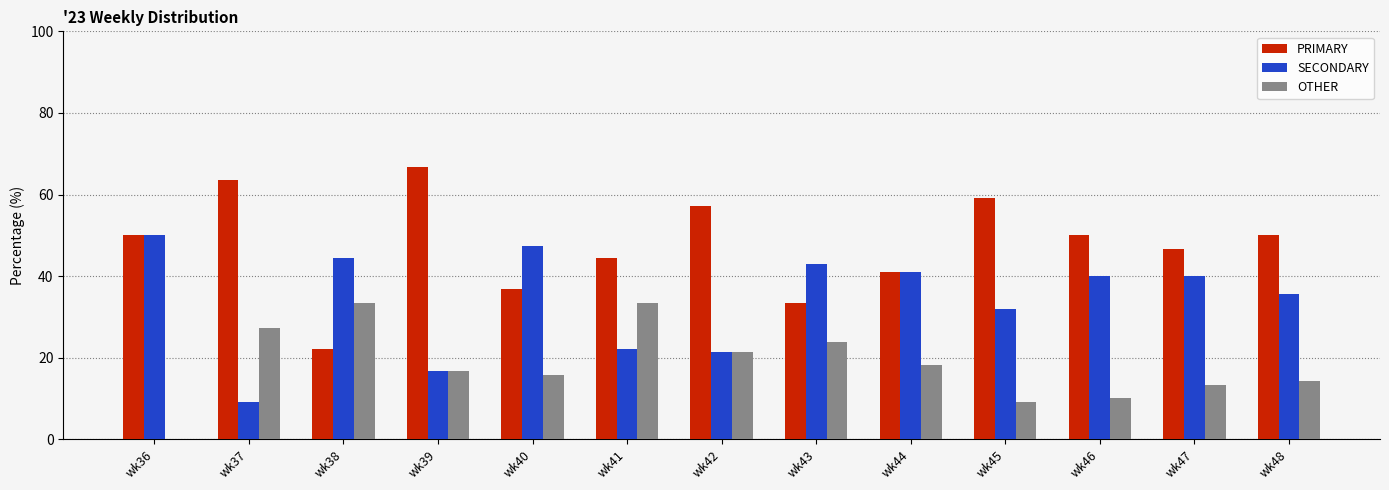

Reading left to right, list all the values displayed in this chart.

PRIMARY: wk36=50.0	wk37=63.6	wk38=22.2	wk39=66.7	wk40=36.8	wk41=44.4	wk42=57.1	wk43=33.3	wk44=40.9	wk45=59.1	wk46=50.0	wk47=46.7	wk48=50.0
SECONDARY: wk36=50.0	wk37=9.1	wk38=44.4	wk39=16.7	wk40=47.4	wk41=22.2	wk42=21.4	wk43=42.9	wk44=40.9	wk45=31.8	wk46=40.0	wk47=40.0	wk48=35.7
OTHER: wk36=0.0	wk37=27.3	wk38=33.3	wk39=16.7	wk40=15.8	wk41=33.3	wk42=21.4	wk43=23.8	wk44=18.2	wk45=9.1	wk46=10.0	wk47=13.3	wk48=14.3